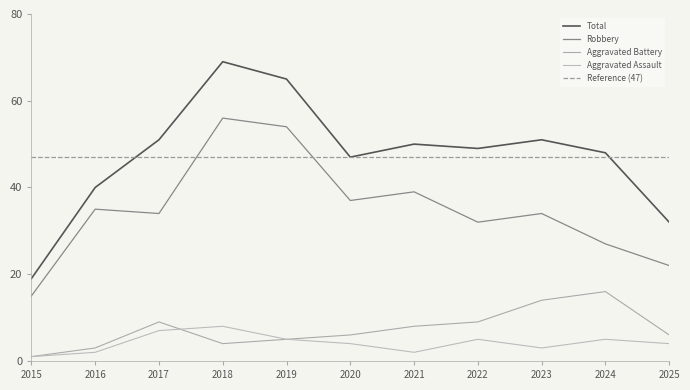

True or false: Total and Robbery cross at least once.

False